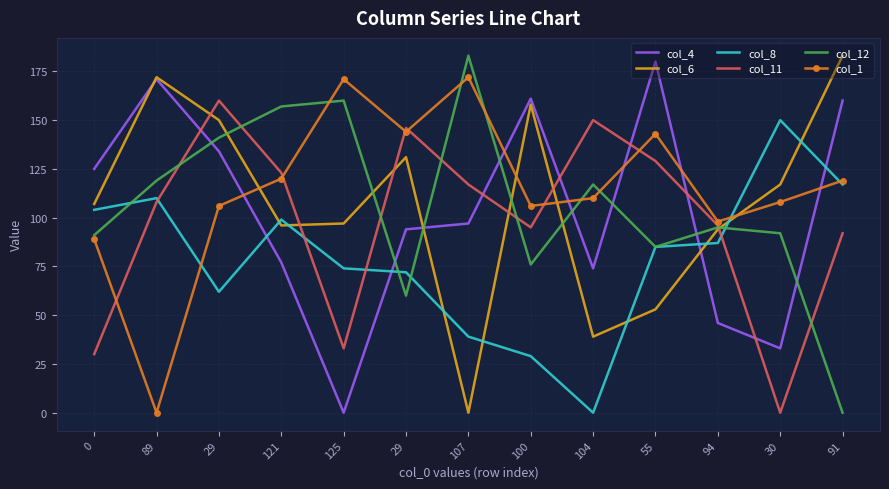

What are all the series names shown in the legend?

col_4, col_6, col_8, col_11, col_12, col_1